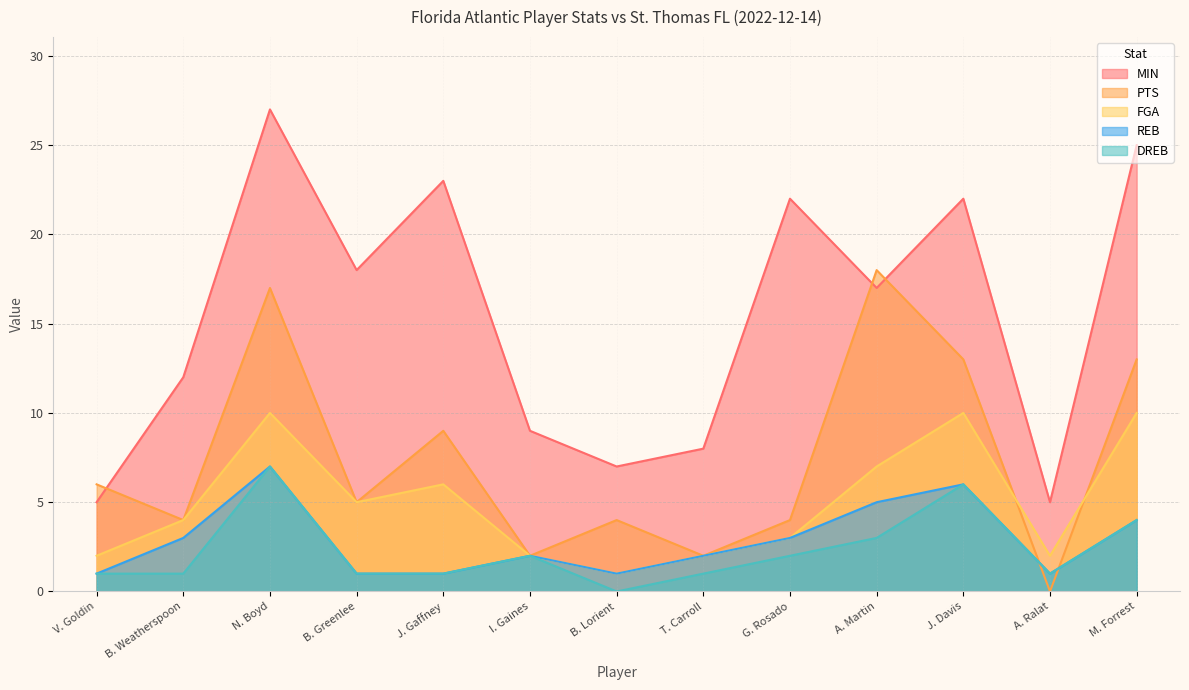

At how many categories does at least one series exceed 8?

9